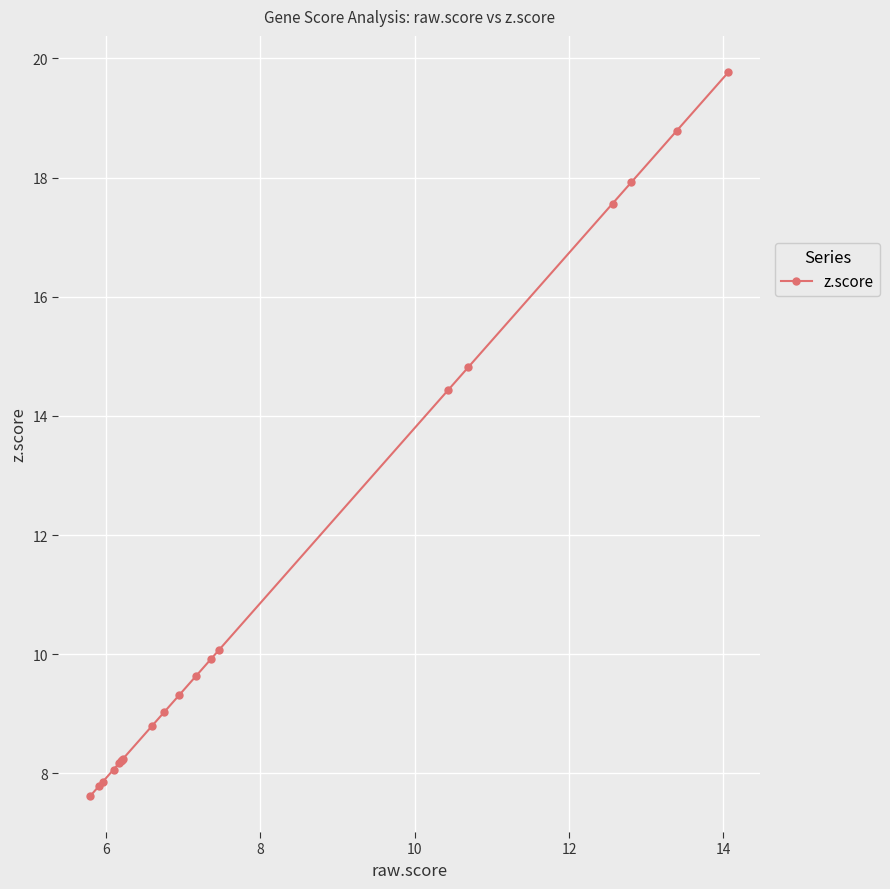

True or false: there are more than 0 points higher than both neighbors.

False